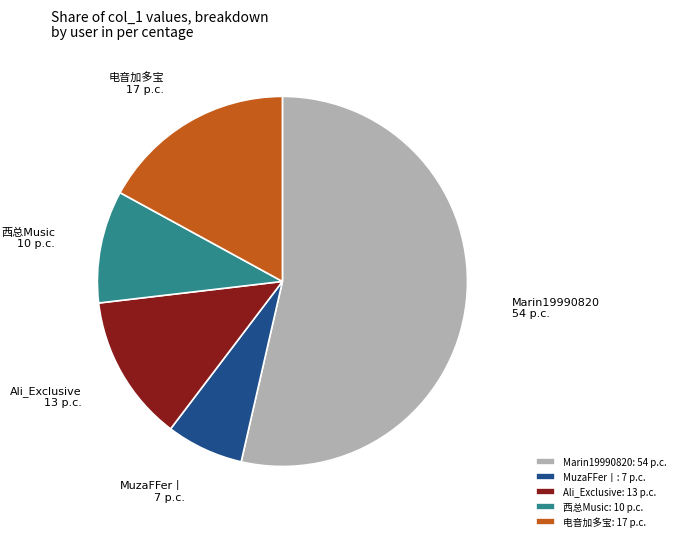

How many slices are in this pie chart?

5